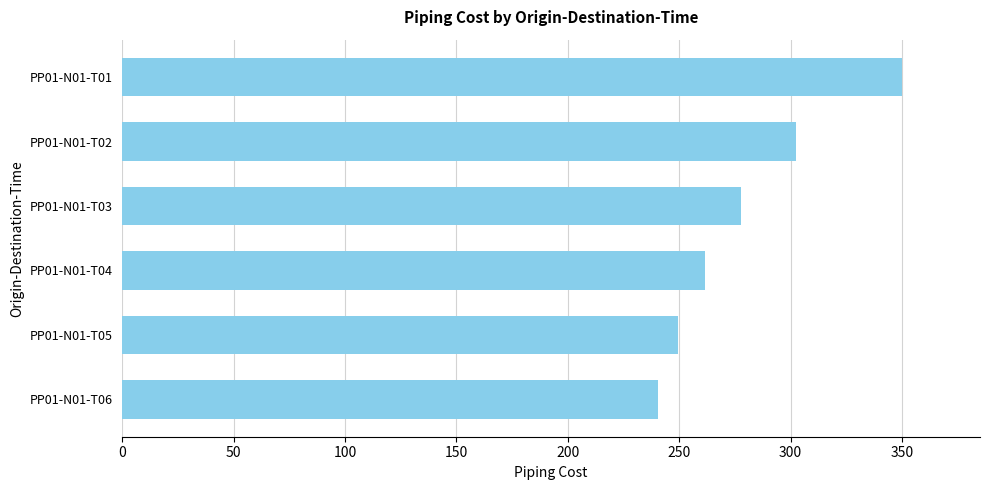

How many values are below 277?

3